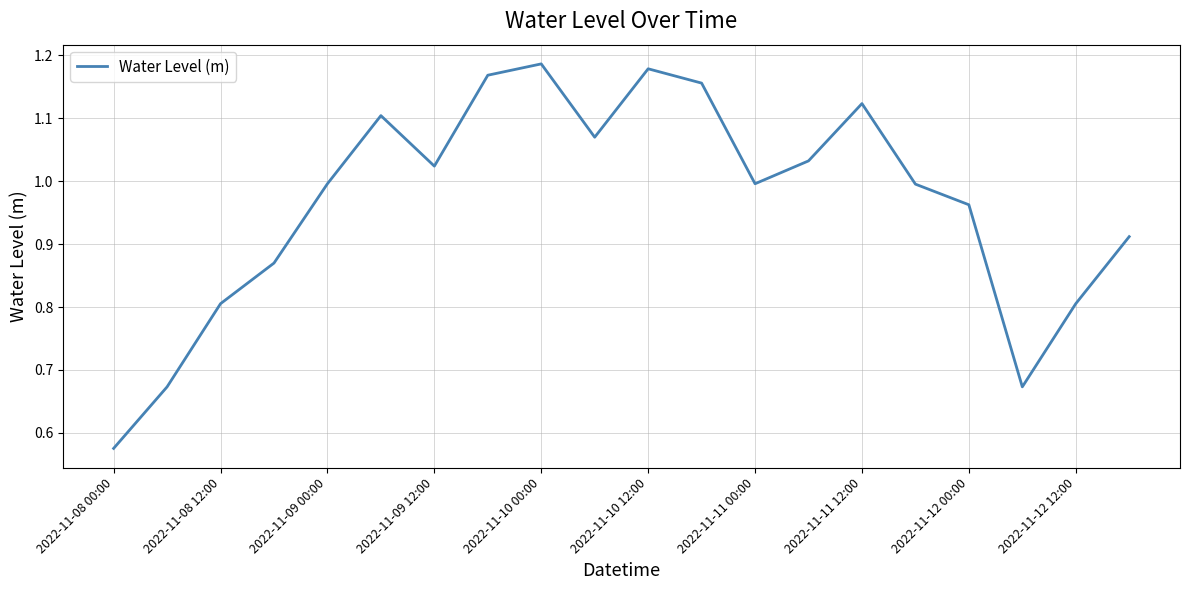

Is this an area chart (filled region under the line)?

No